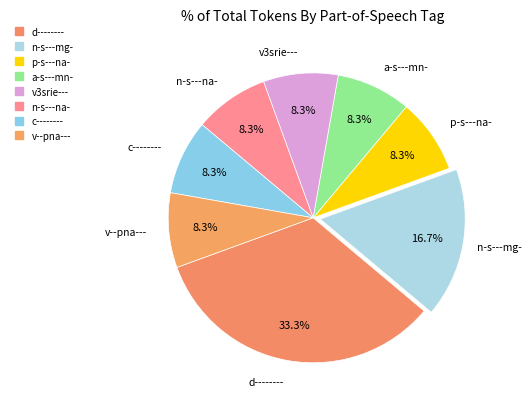

What is the largest slice in the pie chart?

d--------